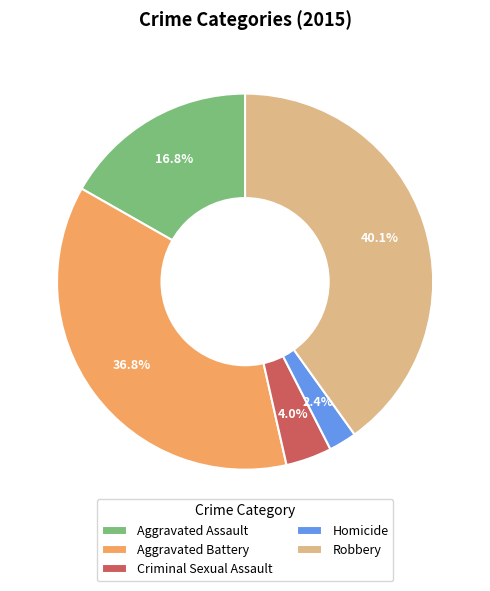

Between Robbery and Aggravated Assault, which is larger?

Robbery